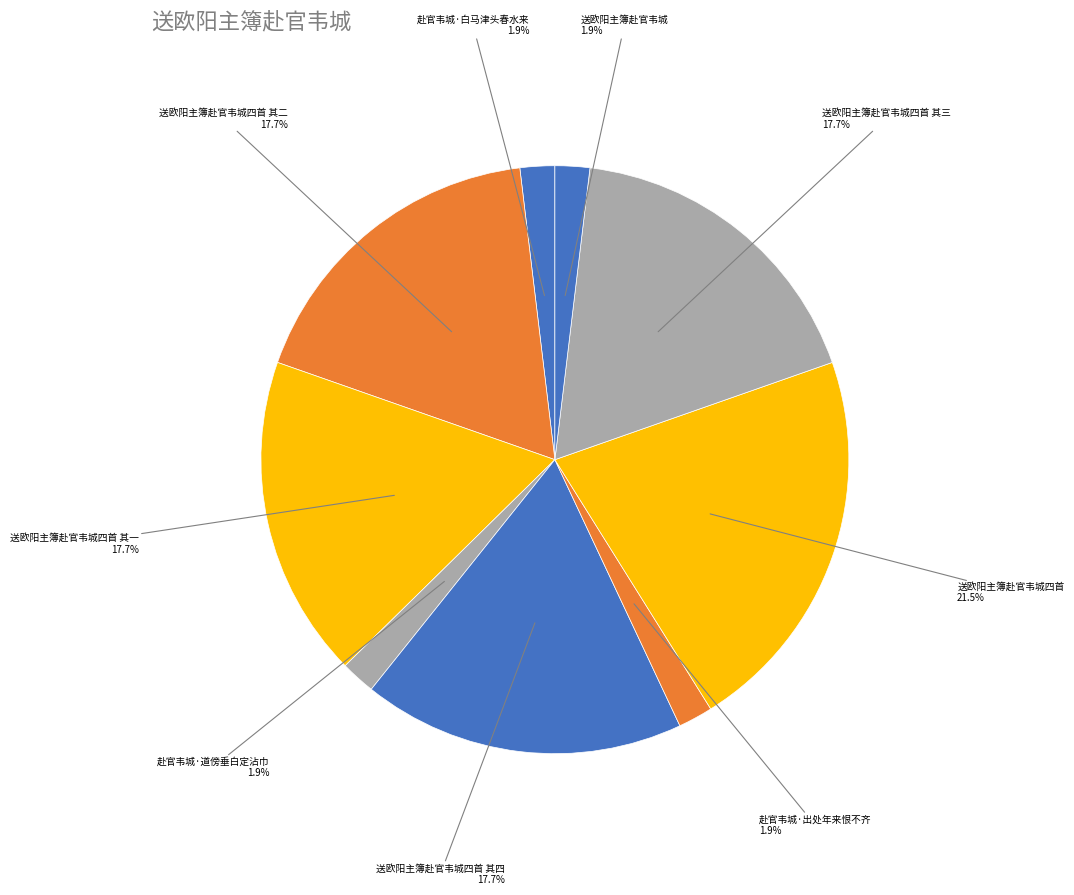

Does 赴官韦城·道傍垂白定沾巾 represent more than half of the total?

No